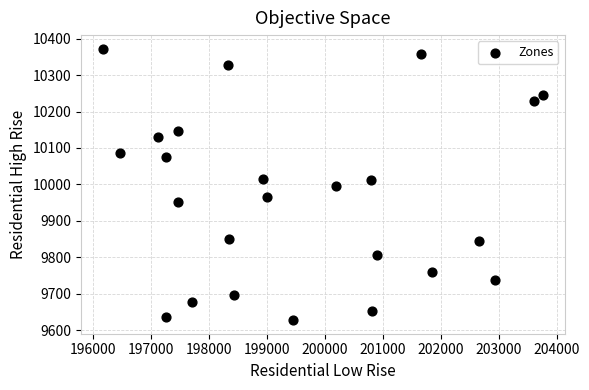

What is the range of X values (max minus min)?

7594.6